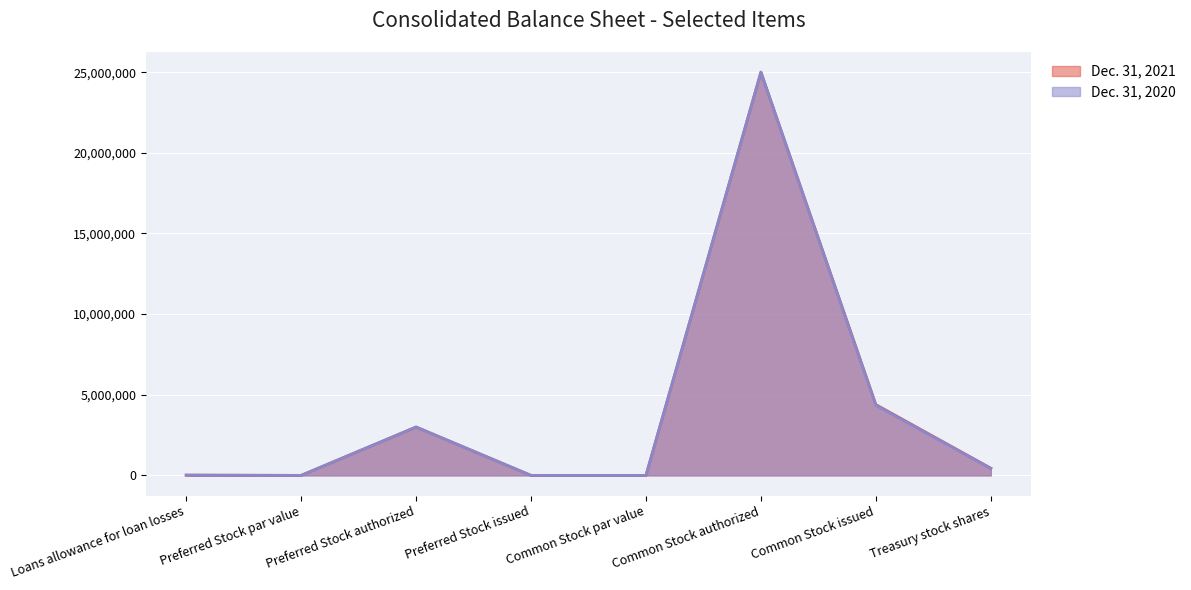

What is the difference between the second highest and minimum values in the Dec. 31, 2021 series?

4388901